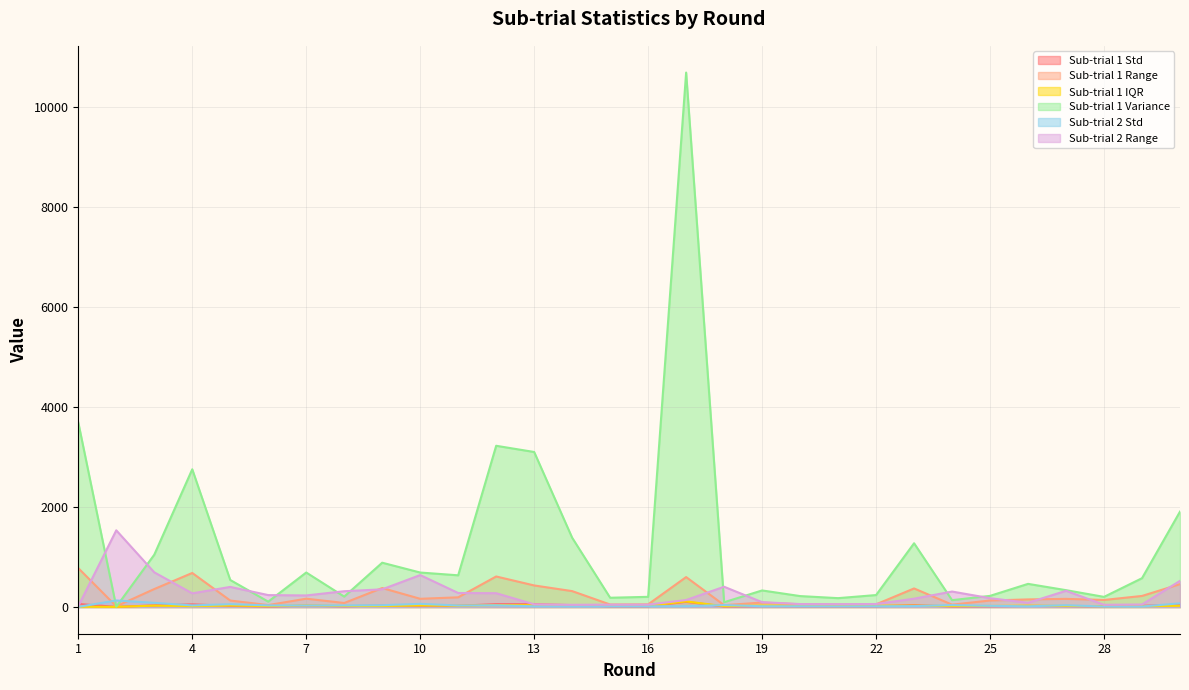

Which has a higher value, 11 or 9?

9